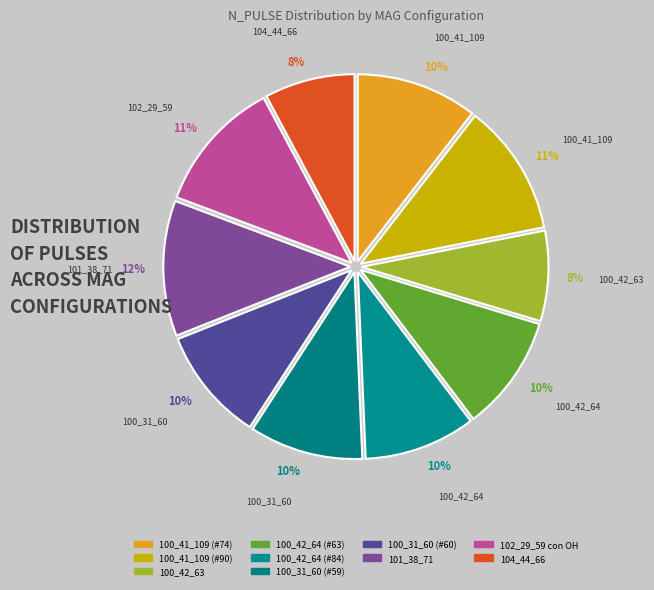

What percentage is the 100_41_109 (#90) slice, to the nearest percent?

11%